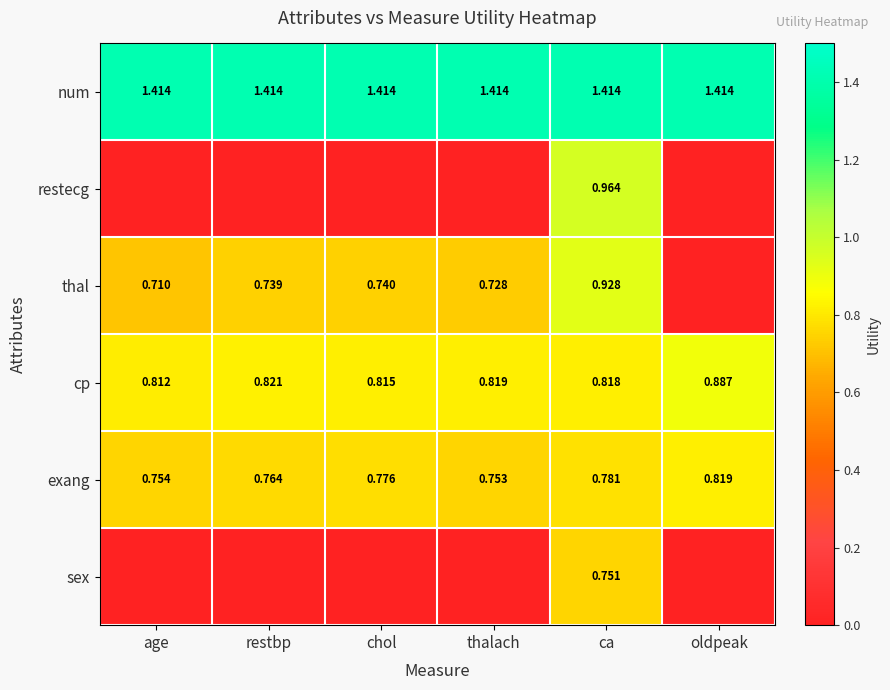

What is the sum of all num values?

8.5